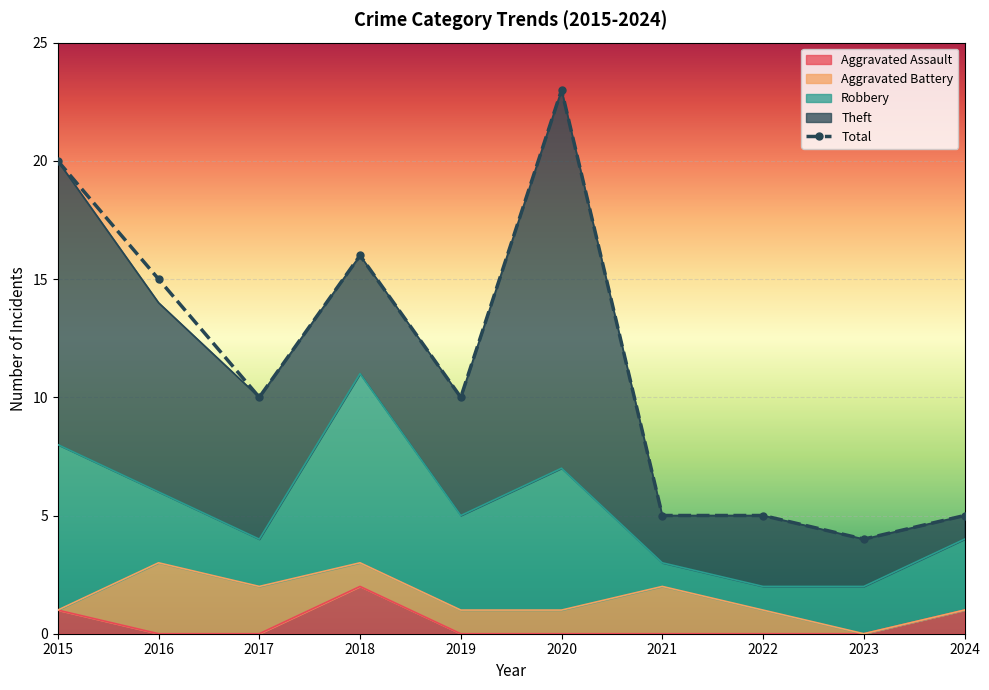

What is the difference between the highest and lowest values at 2019?

10